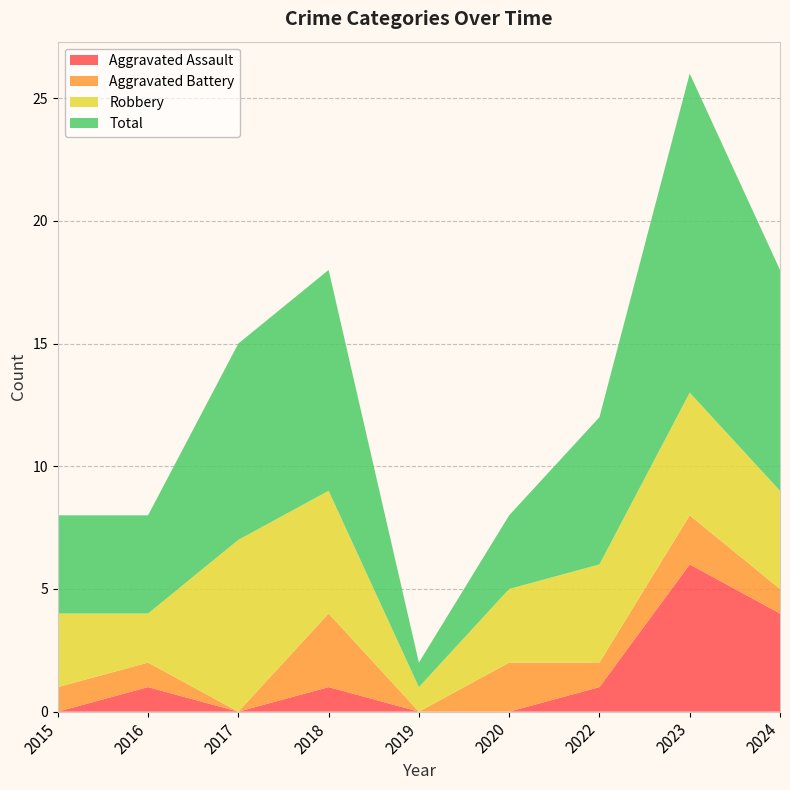

Reading left to right, list all the values displayed in this chart.

Aggravated Assault: 0	1	0	1	0	0	1	6	4
Aggravated Battery: 1	1	0	3	0	2	1	2	1
Robbery: 3	2	7	5	1	3	4	5	4
Total: 4	4	8	9	1	3	6	13	9